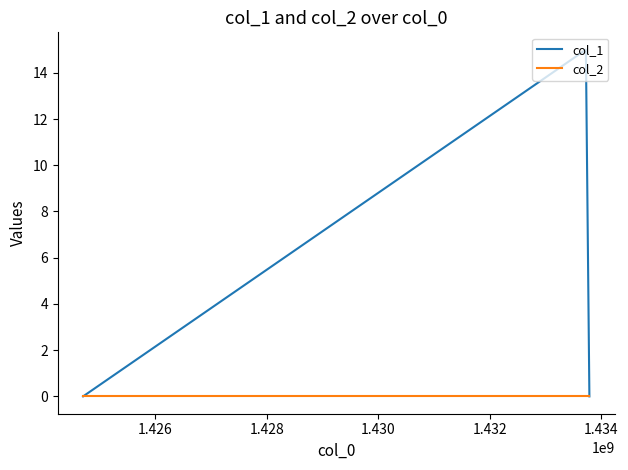

What is the highest value of the col_1 series?

15